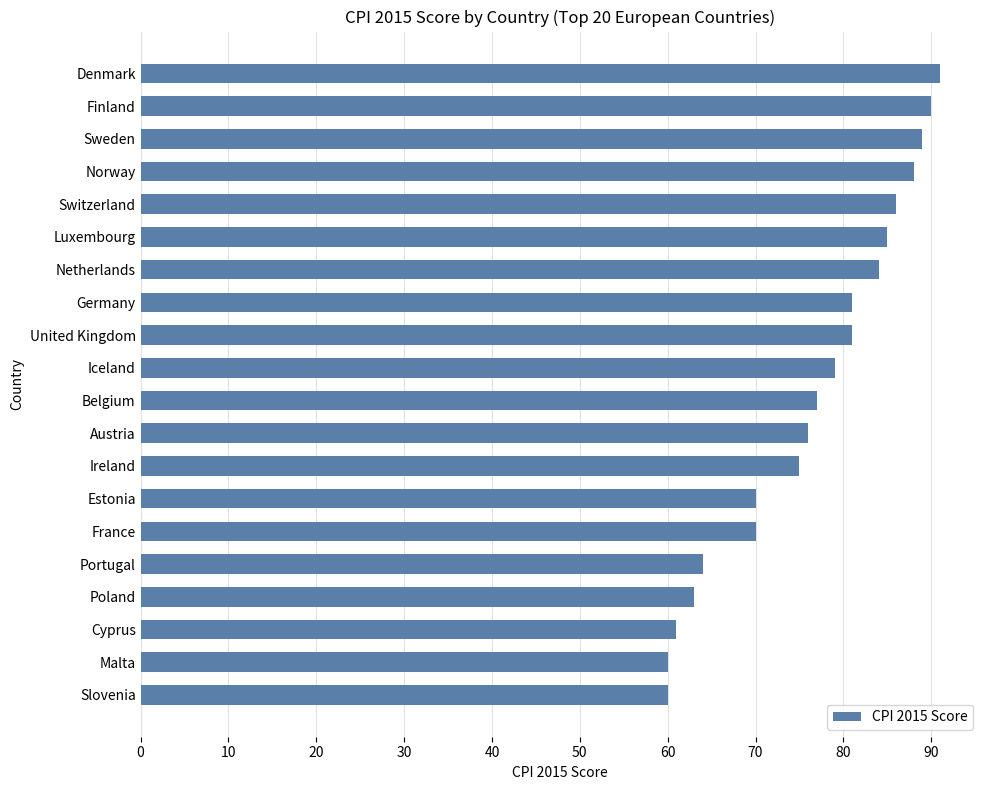

The chart shows a value of 61 at Cyprus. True or false?

True